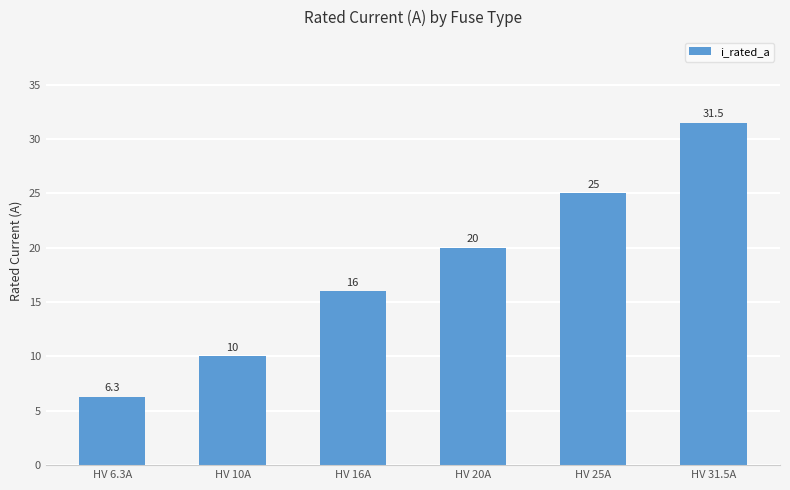

Reading left to right, list all the values displayed in this chart.

6.3	10.0	16.0	20.0	25.0	31.5